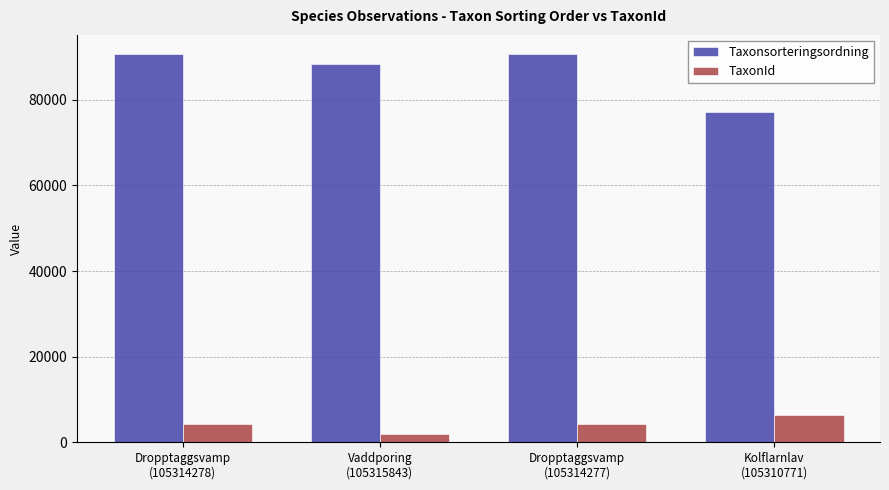

What is the difference between the maximum and minimum values in the TaxonId series?

4484